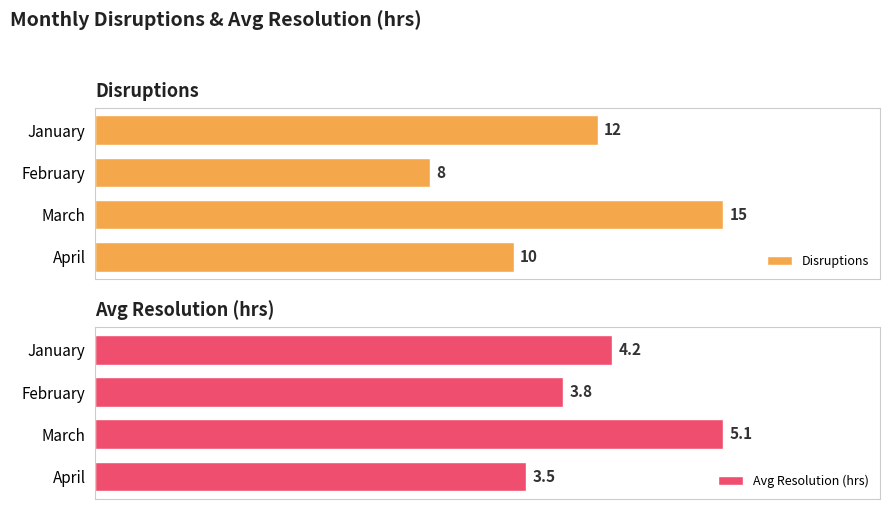

At which label does Disruptions reach its minimum?

February